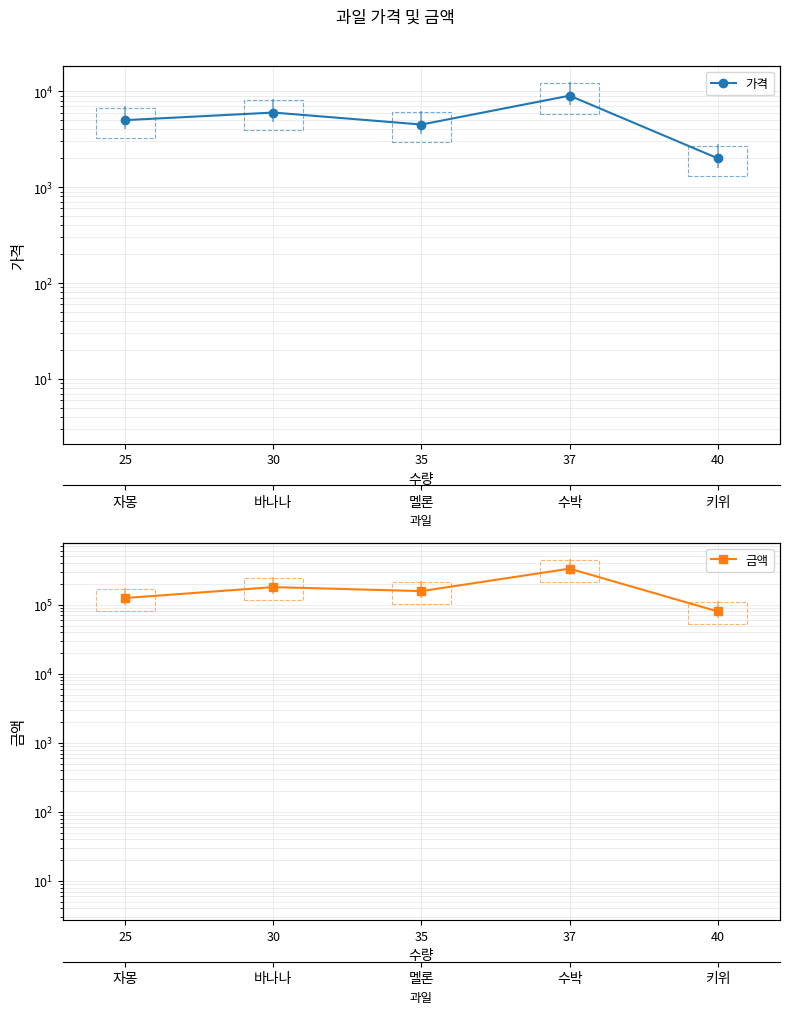

How many lines are shown in the chart?

2